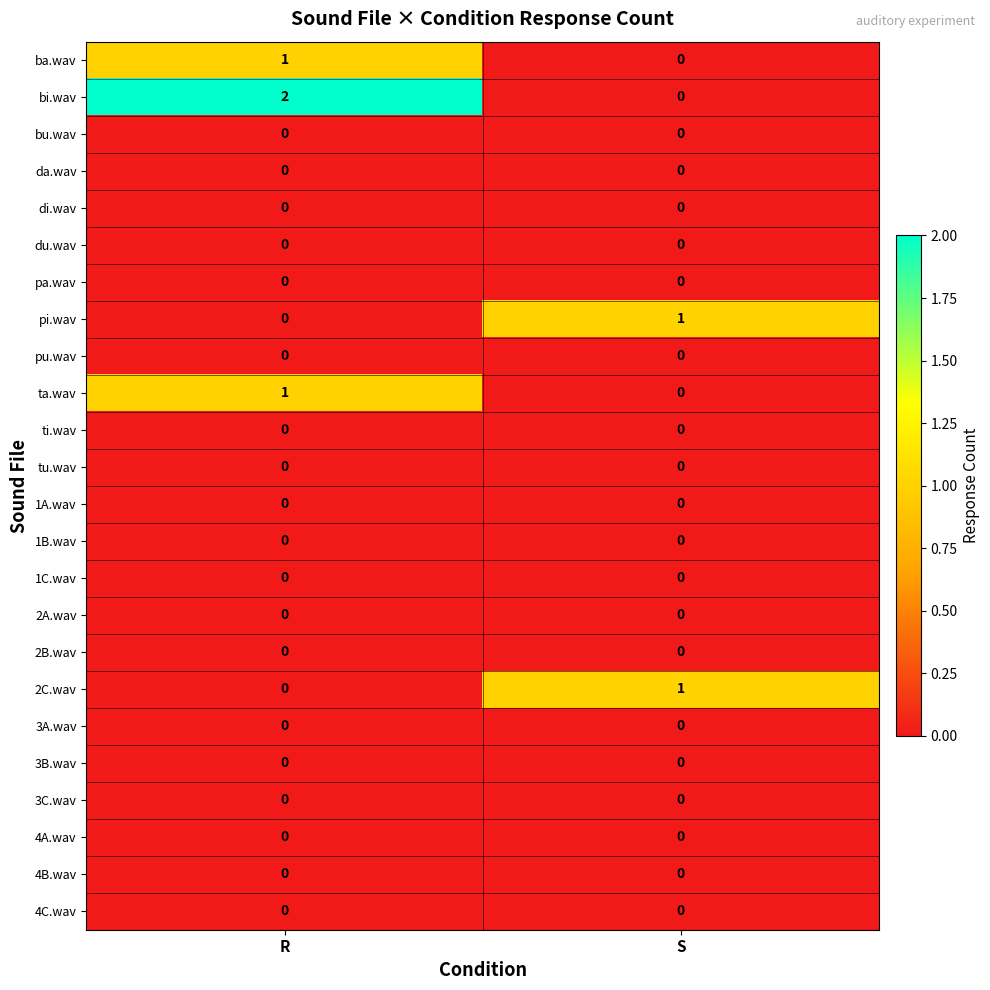

Which label corresponds to the largest value in the chart?

R